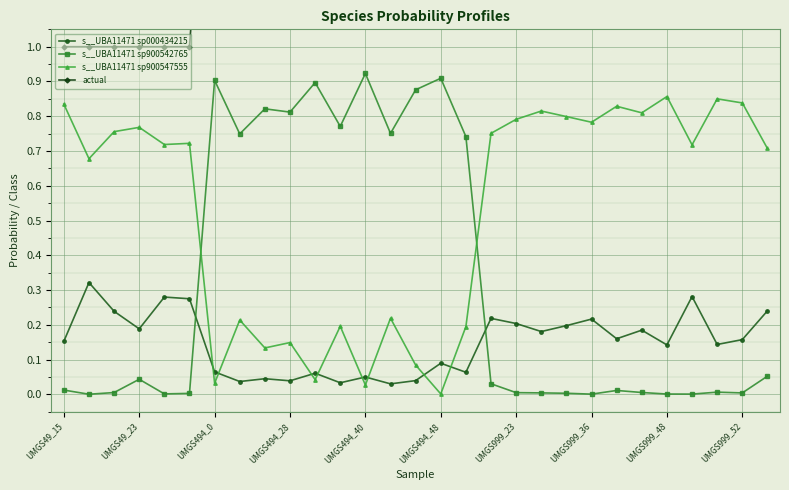

At which label does s__UBA11471 sp900547555 reach its minimum?

UMGS494_48